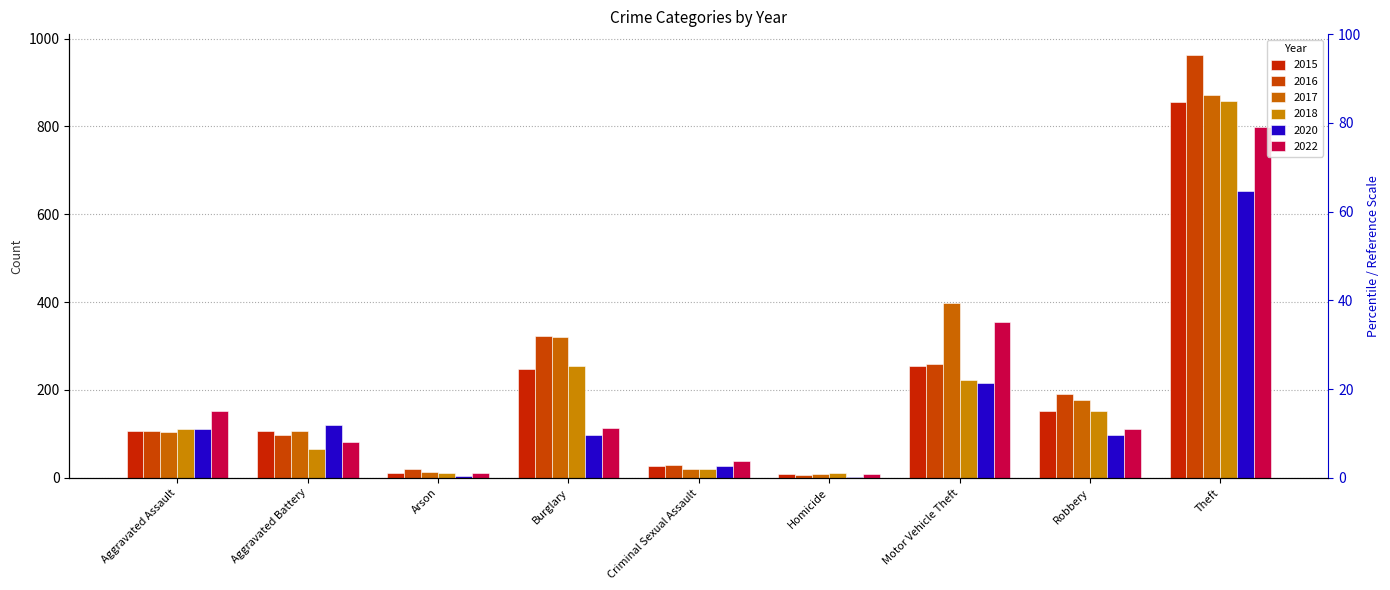

At which category is the sum across all series the highest?

Theft